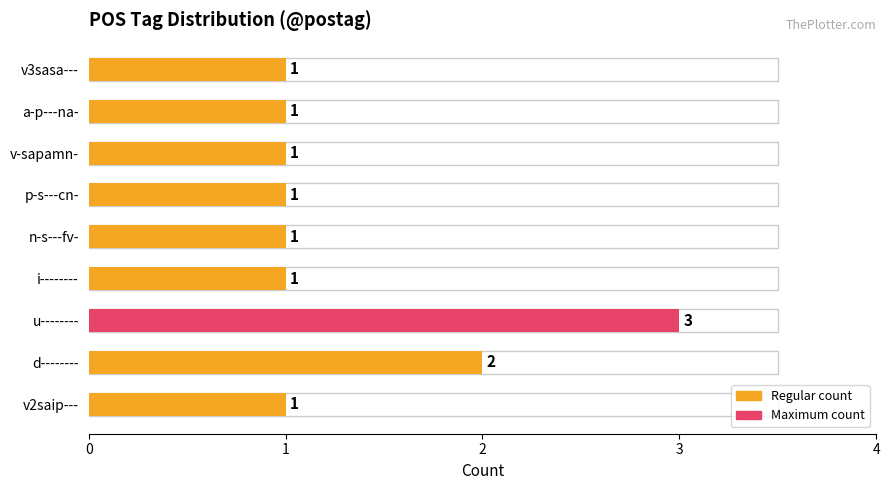

What is the value of the 7th bar from the left?

1